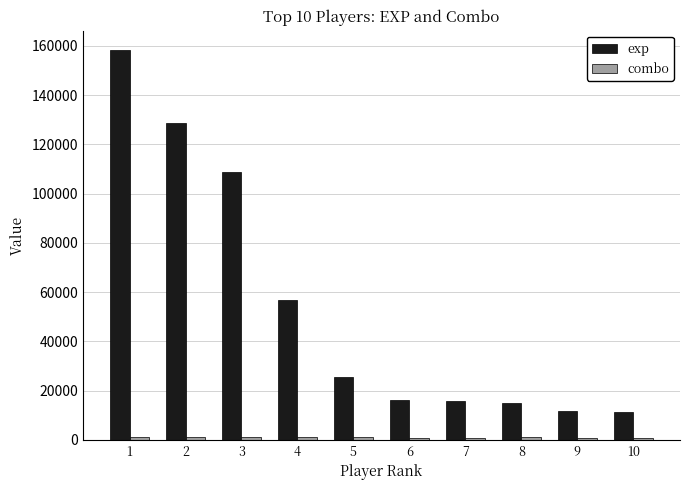

Count the number of data series in this chart.

2